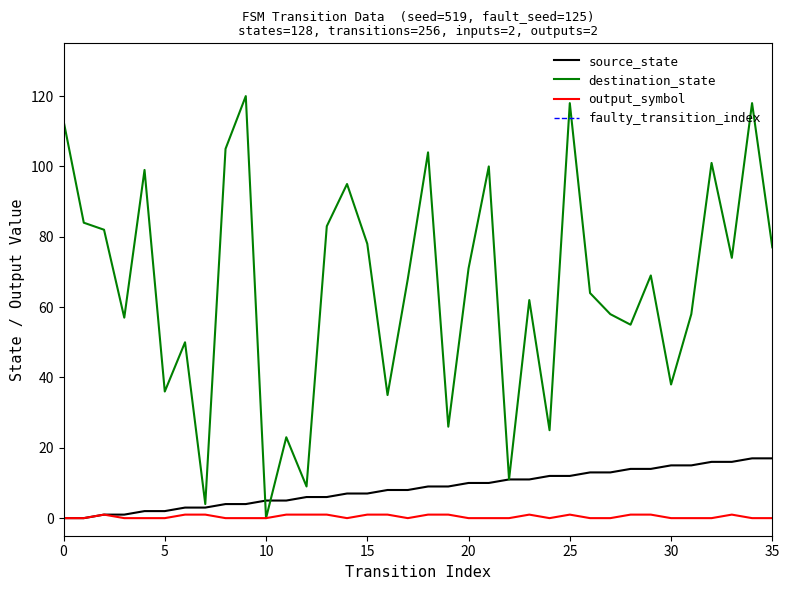

True or false: output_symbol and source_state intersect in this chart.

False